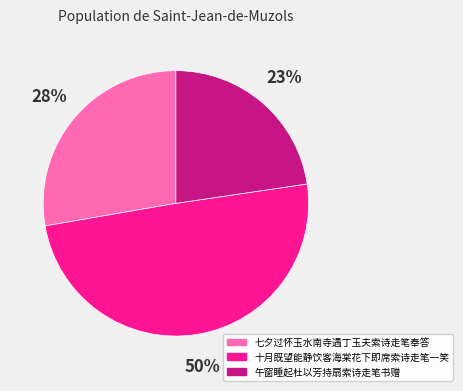

Is the sum of 七夕过怀玉水南寺遇丁玉夫索诗走笔奉答 and 十月既望能静饮客海棠花下即席索诗走笔一笑 greater than half?

Yes